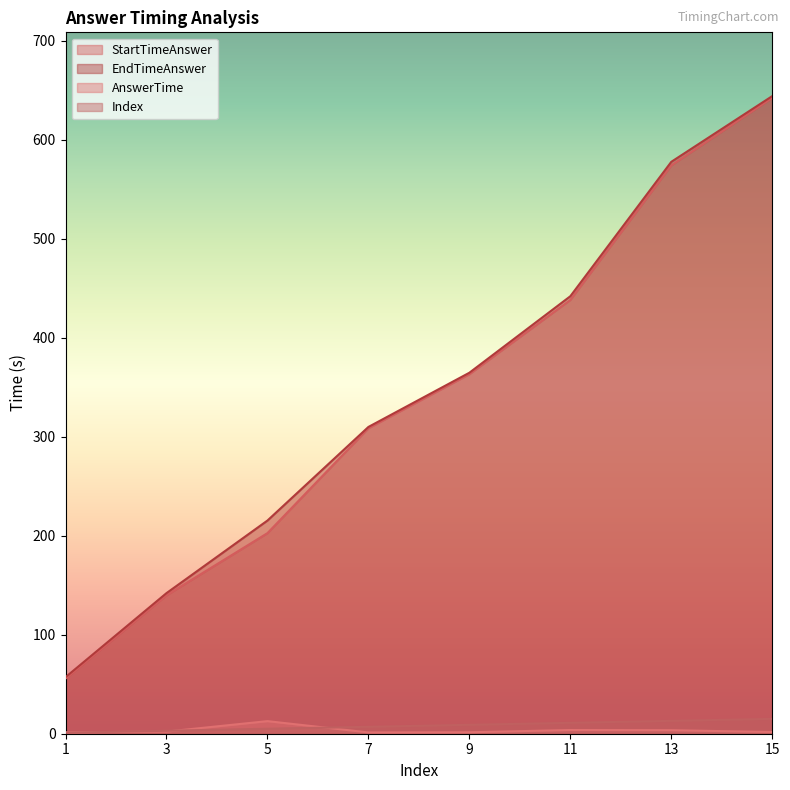

How many series are shown in this chart?

4